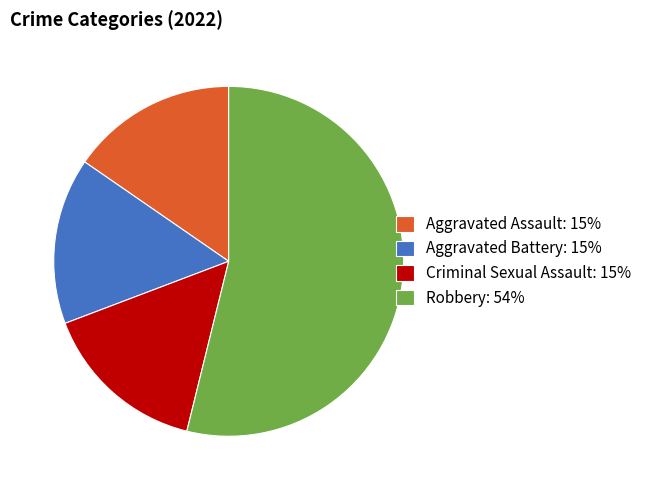

The Aggravated Battery slice represents 15% of the pie. True or false?

True